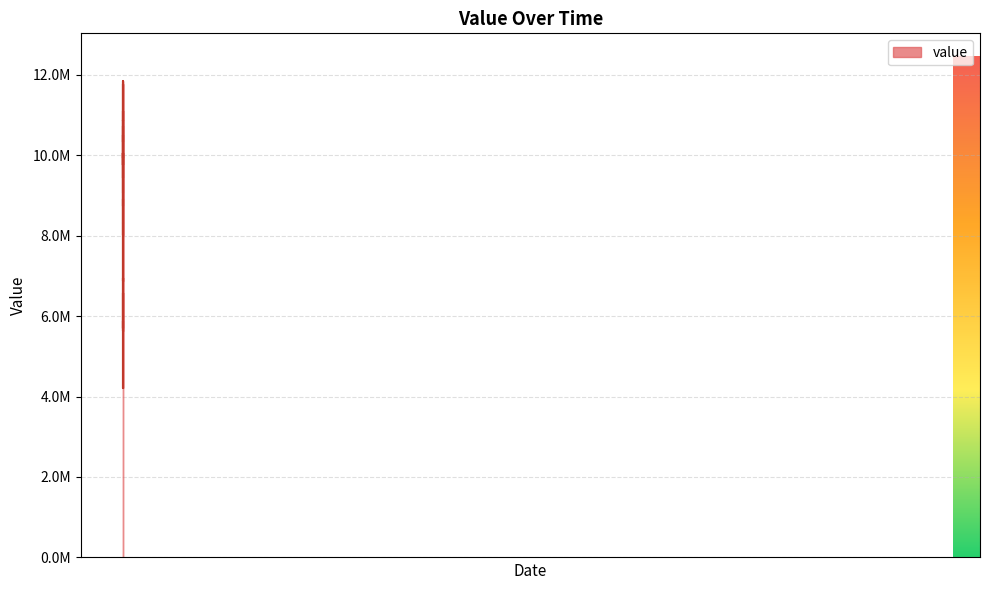

At which category does the chart reach its peak across all series?

2017-03-17